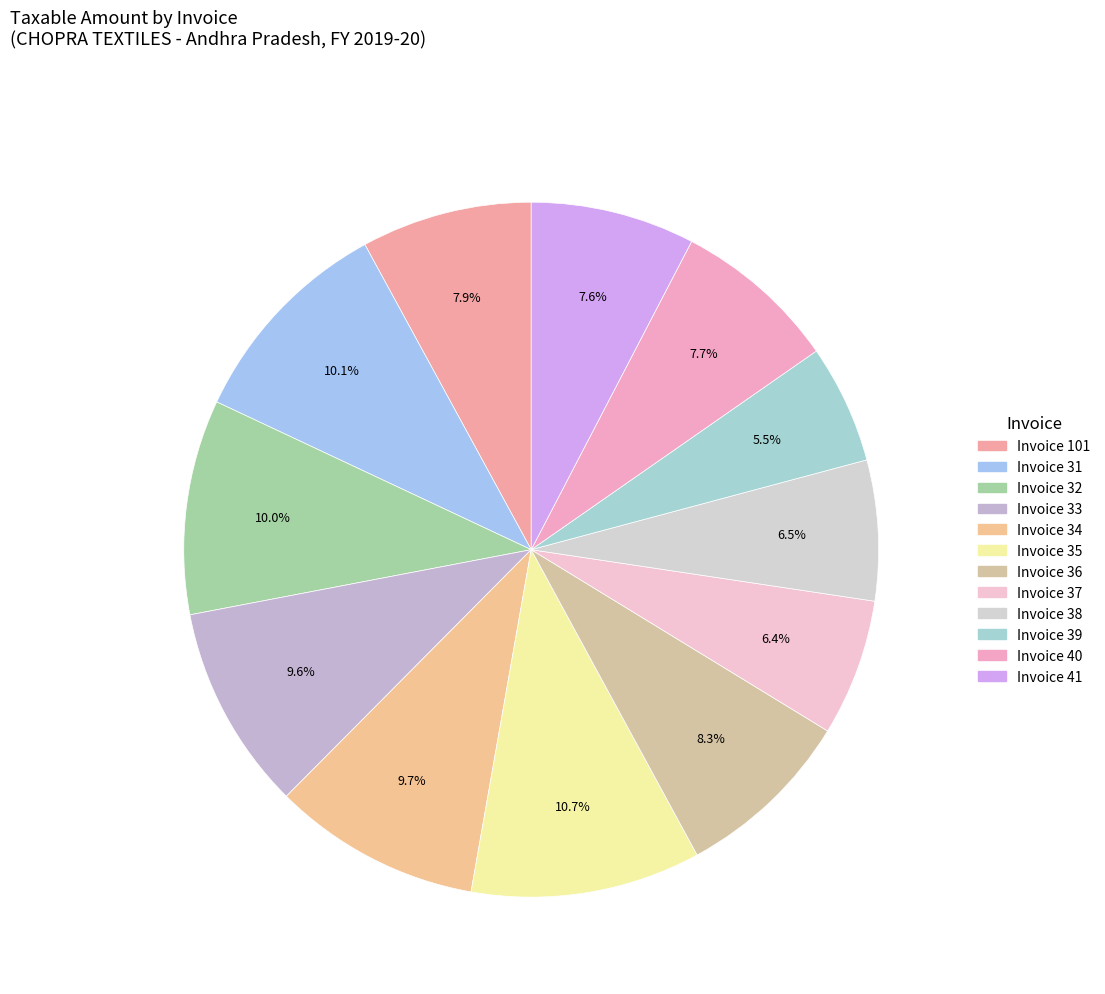

How many segments does this pie chart have?

12